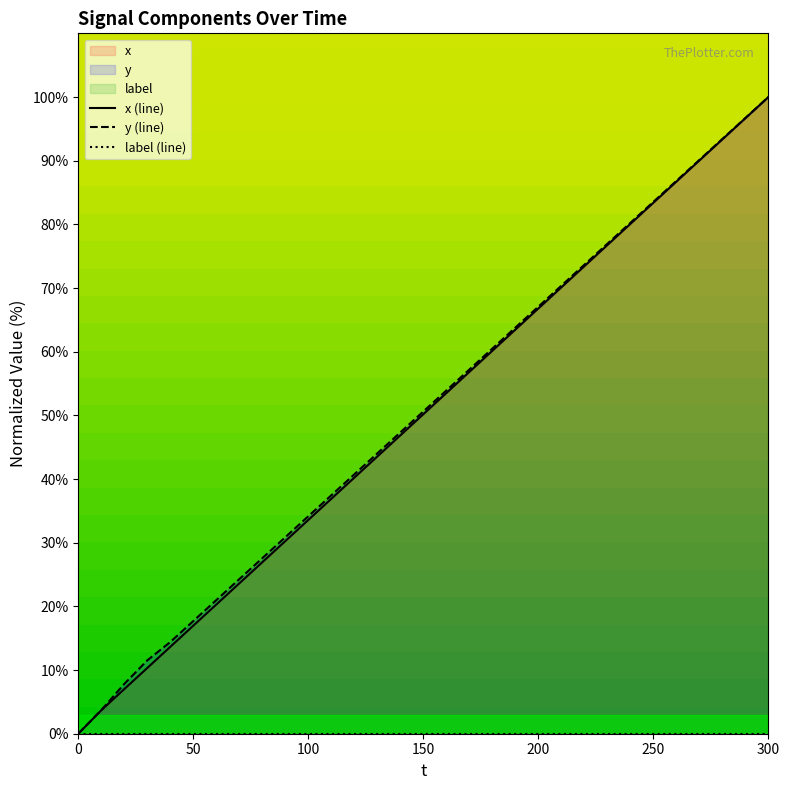

True or false: x (line) has more than 2 points higher than both neighbors.

False